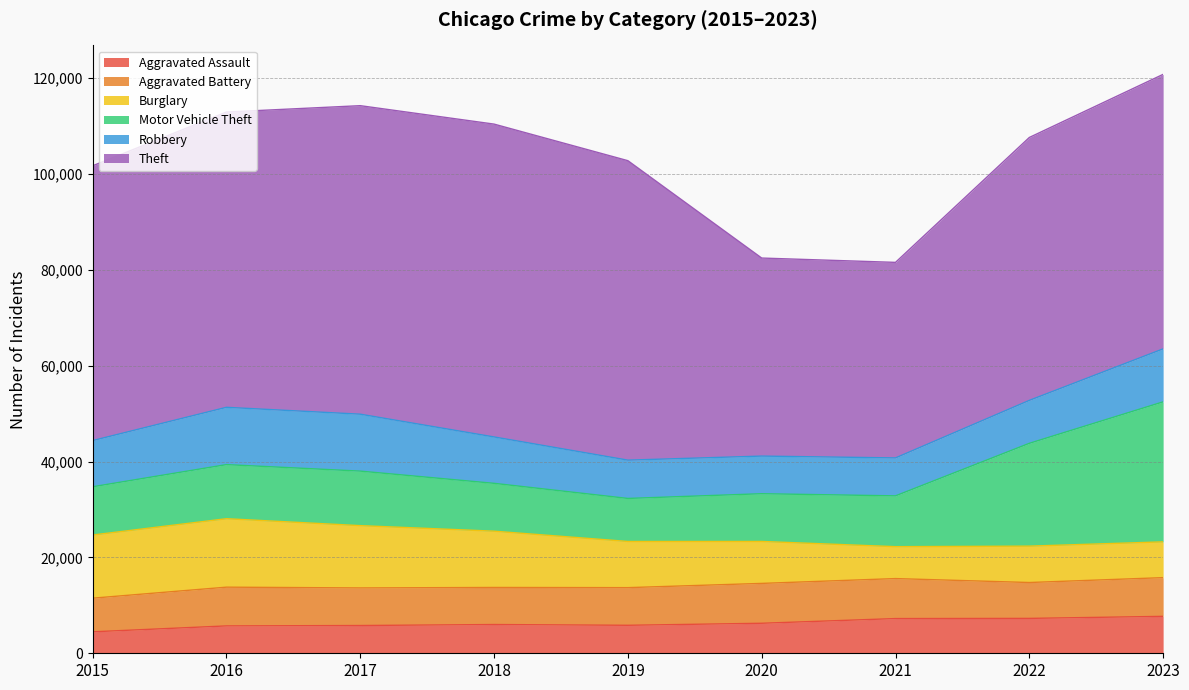

Which has a higher value, 2019 or 2021?

2021